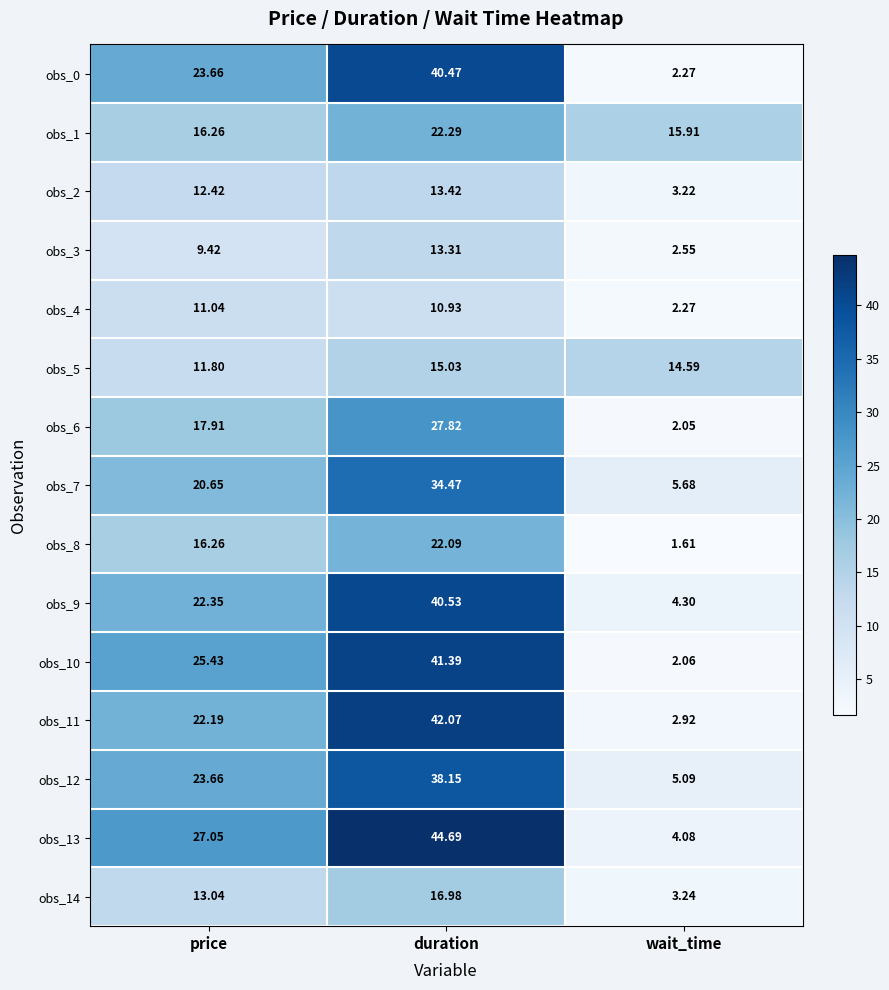

At which label is obs_1 closest to 19?

price